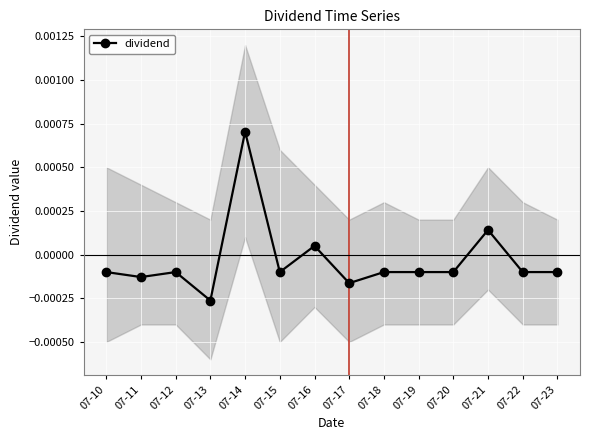

How many data points does each series have?

14